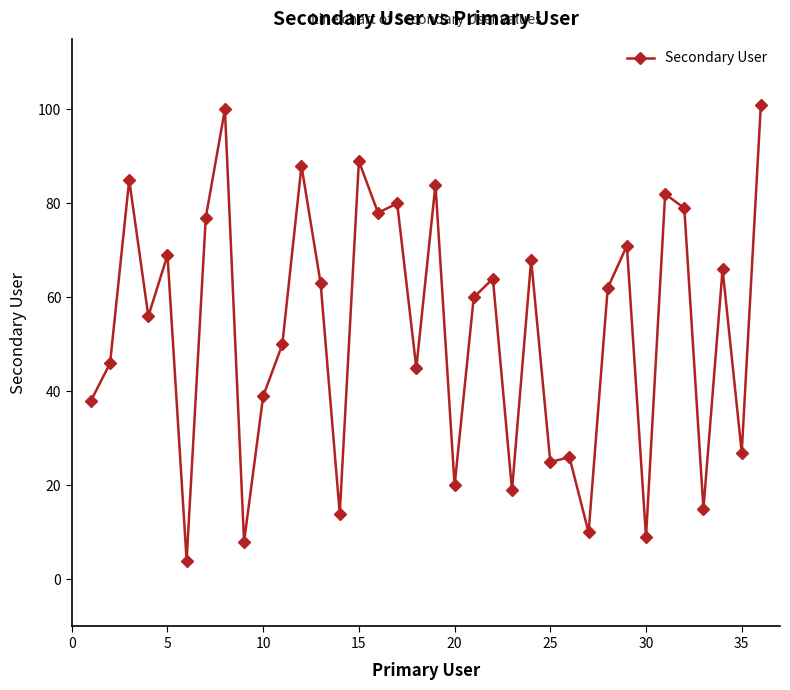

How many data points does each series have?

36